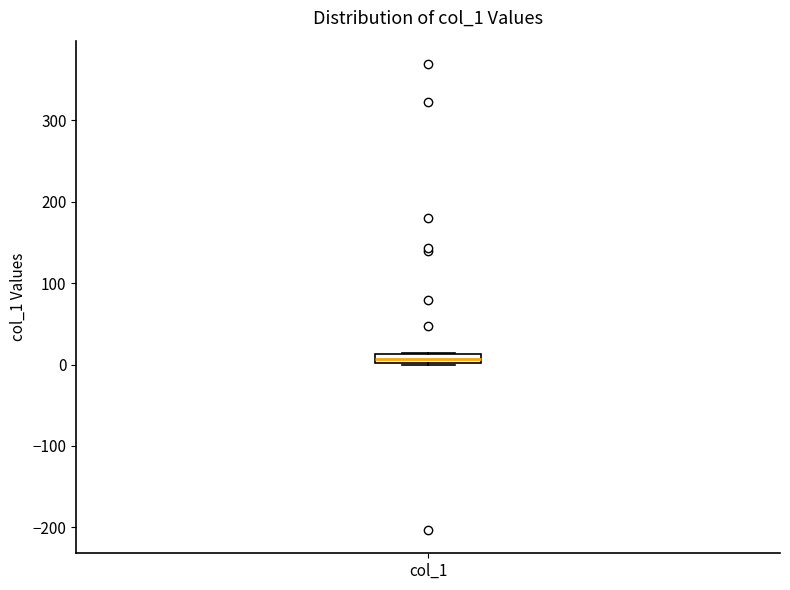

Where is the lower edge of the box for col_1 on the y-axis? The values are not printed on the chart, so give them approximately, as read against the axis.

0